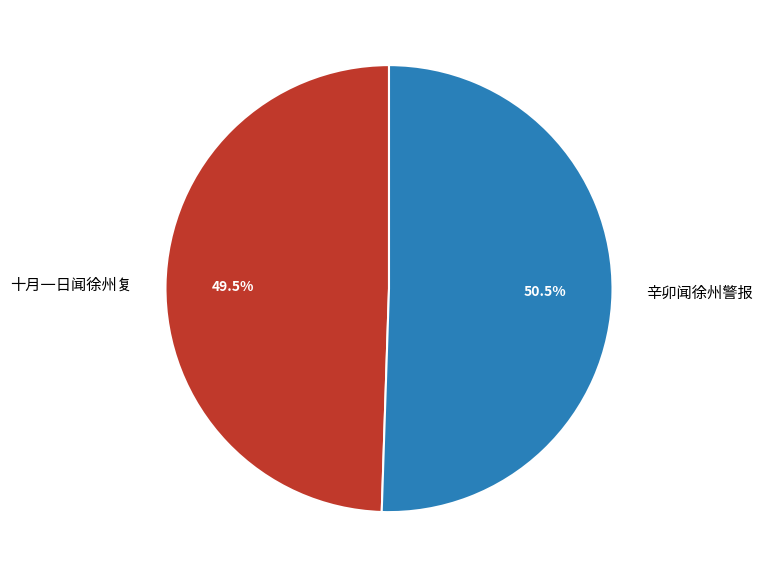

Rank the categories by value from lowest to highest.

十月一日闻徐州复, 辛卯闻徐州警报